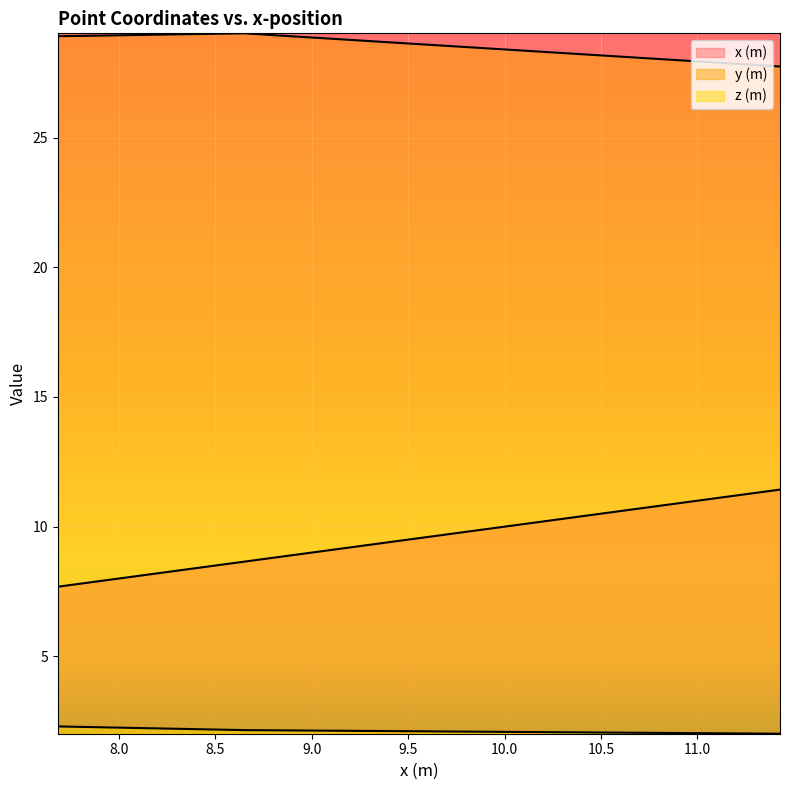

Is it true that x (m) equals 10.0 at 10.0387510945?

True